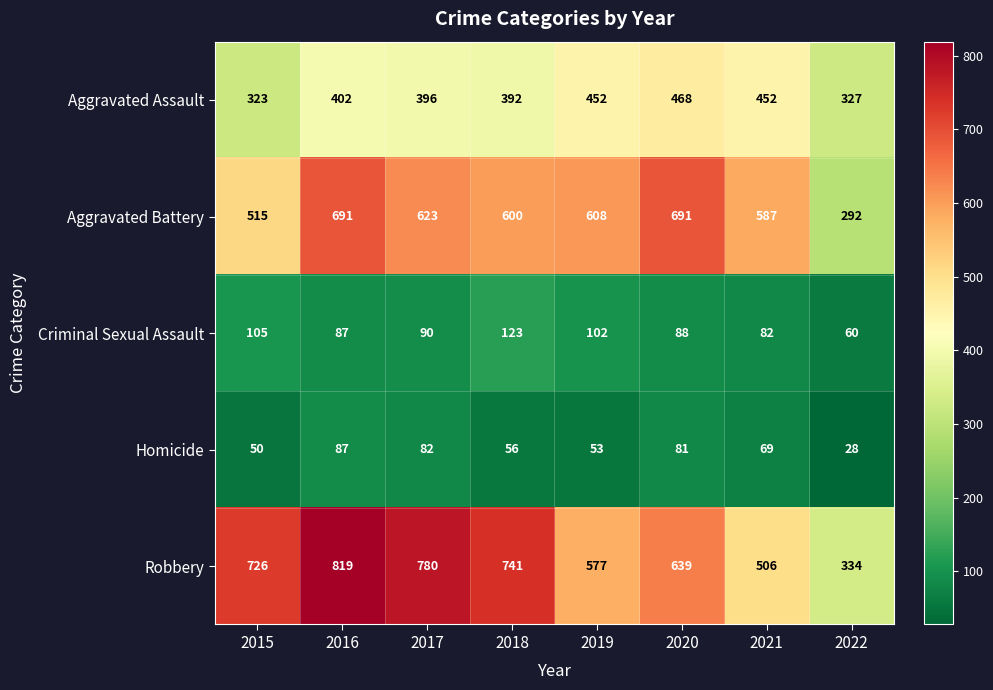

Count the number of data series in this chart.

5